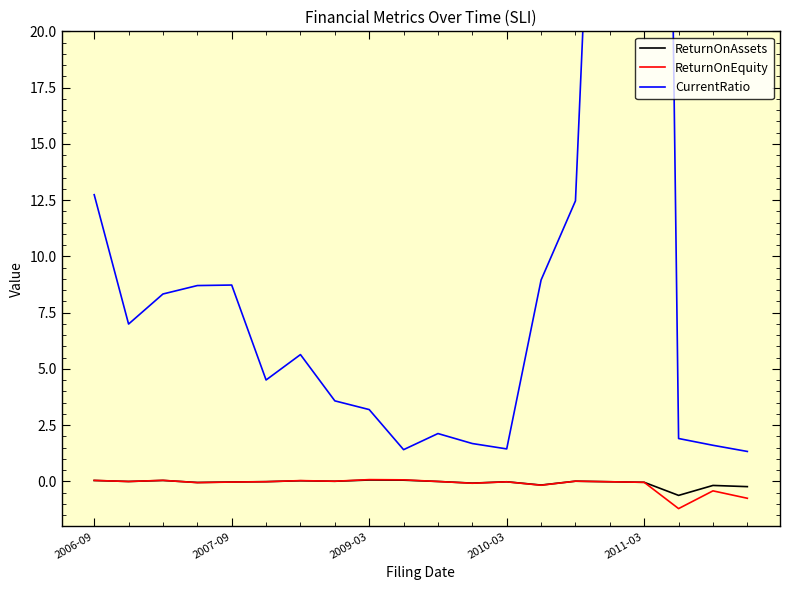

Is this an area chart (filled region under the line)?

No